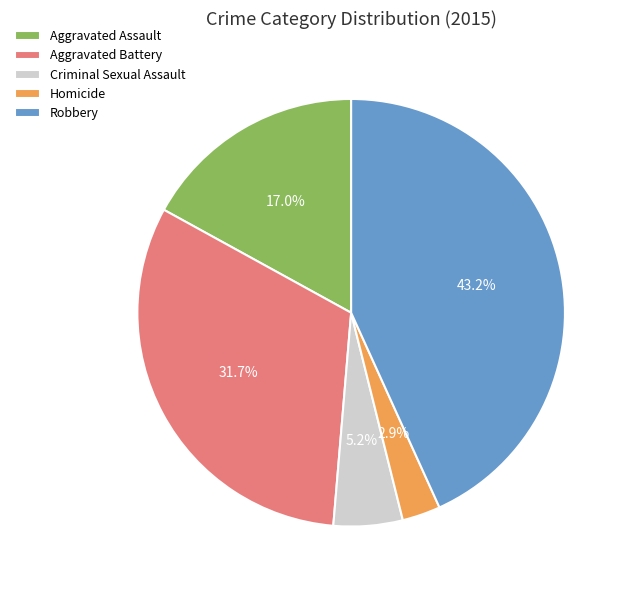

What percentage is NOT represented by Criminal Sexual Assault?

94.8%